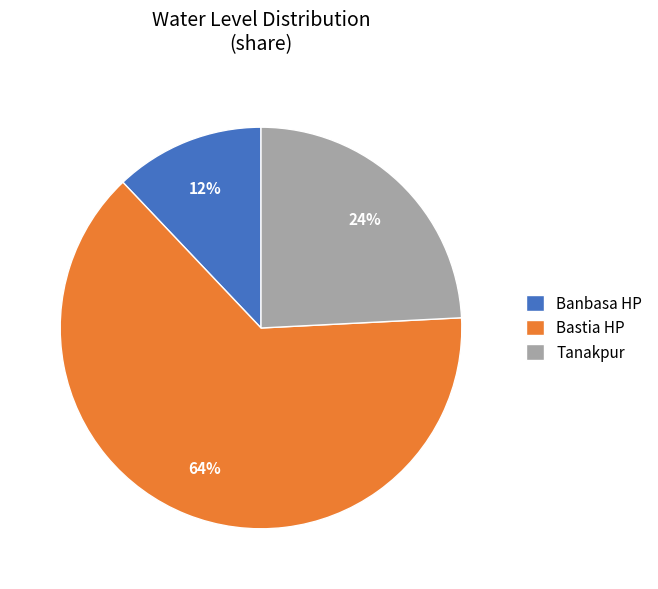

Between Bastia HP and Banbasa HP, which is larger?

Bastia HP